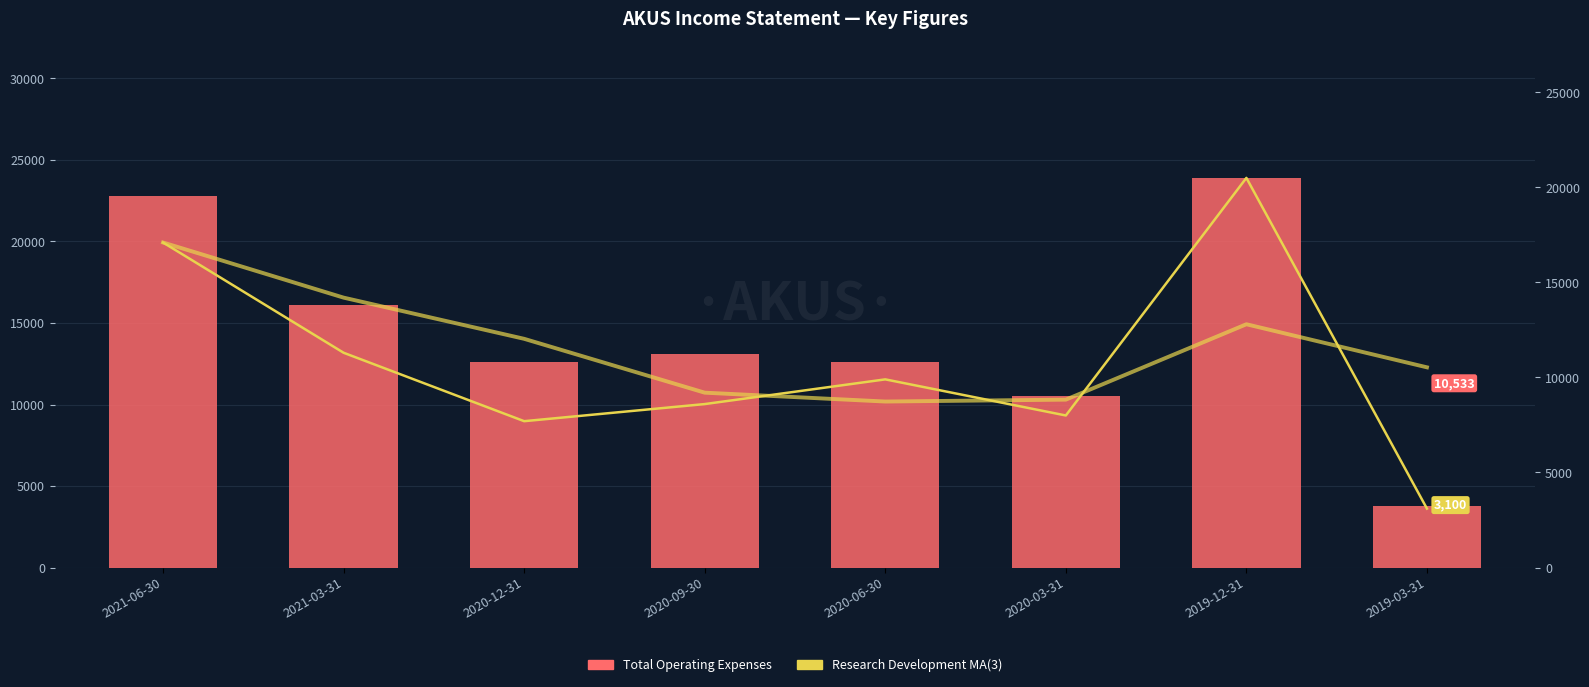

Reading left to right, what are all the values shown in this chart?

Total Operating Expenses: 22800.0	16100.0	12600.0	13100.0	12600.0	10500.0	23900.0	3800.0
Research Development: 17100.0	11300.0	7700.0	8600.0	9900.0	8000.0	20500.0	3100.0
Research Development MA(3): 17100.0	14200.0	12033.3	9200.0	8733.3	8833.3	12800.0	10533.3